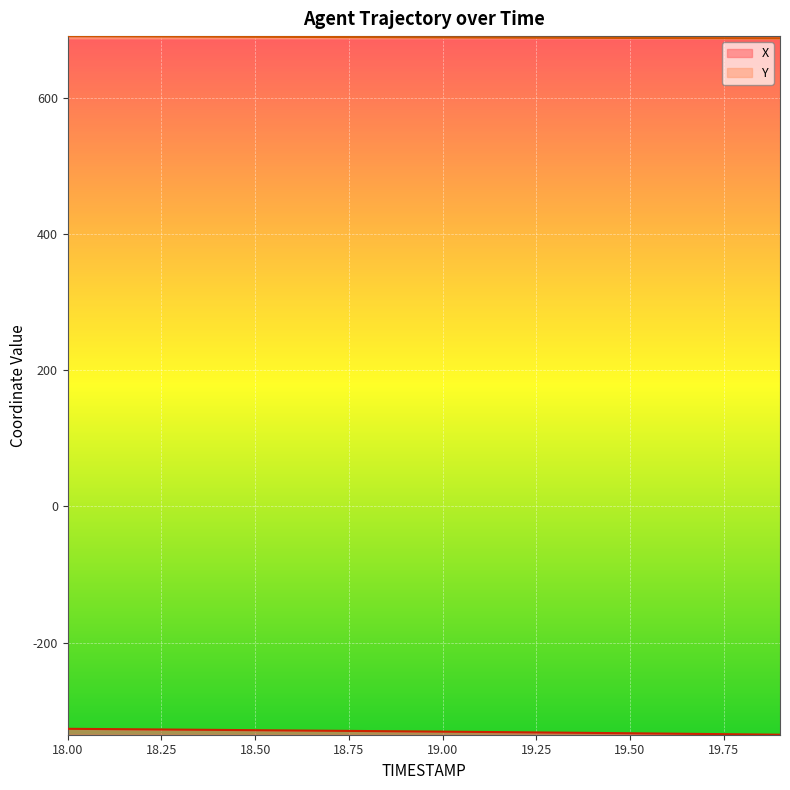

Where is X nearest to the value -330?

18.9